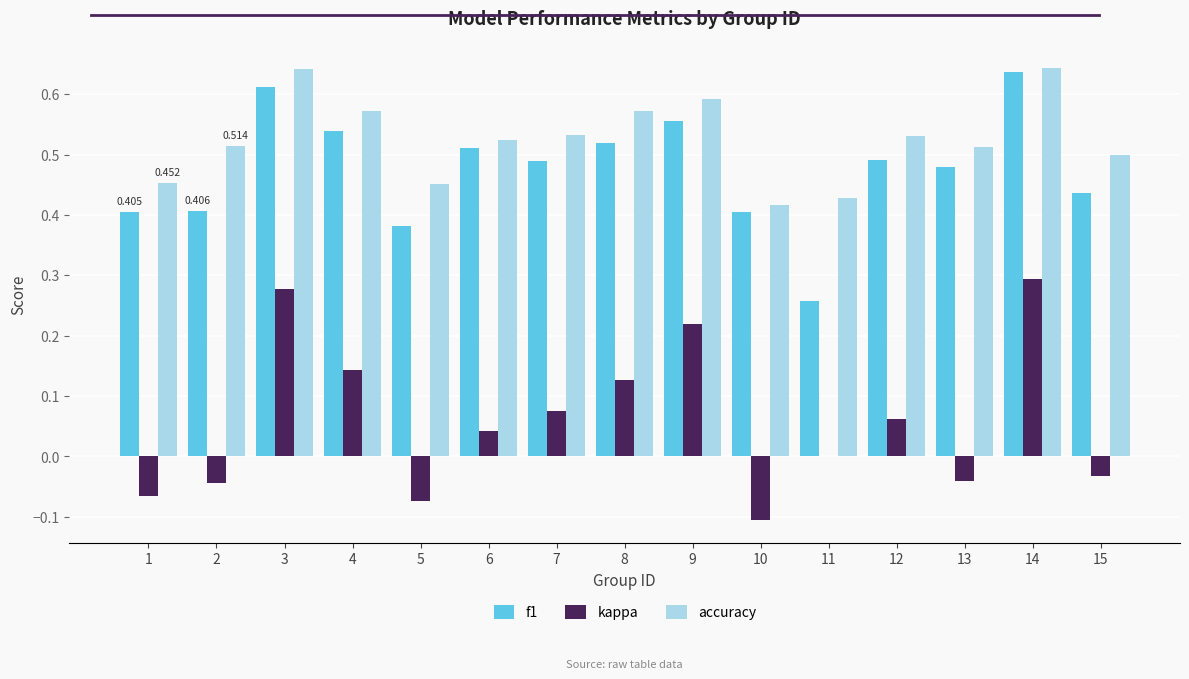

How many groups of bars are there?

15